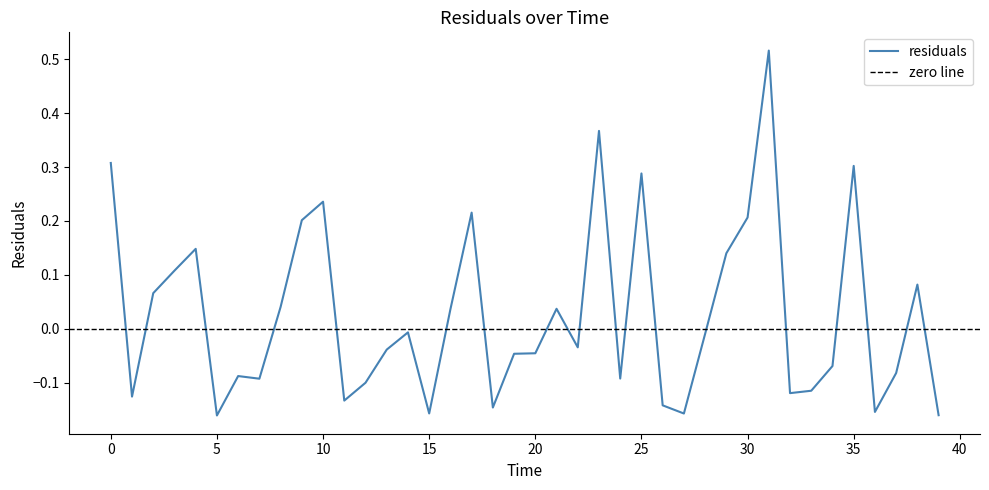

At which label is the value closest to 0?

14.0